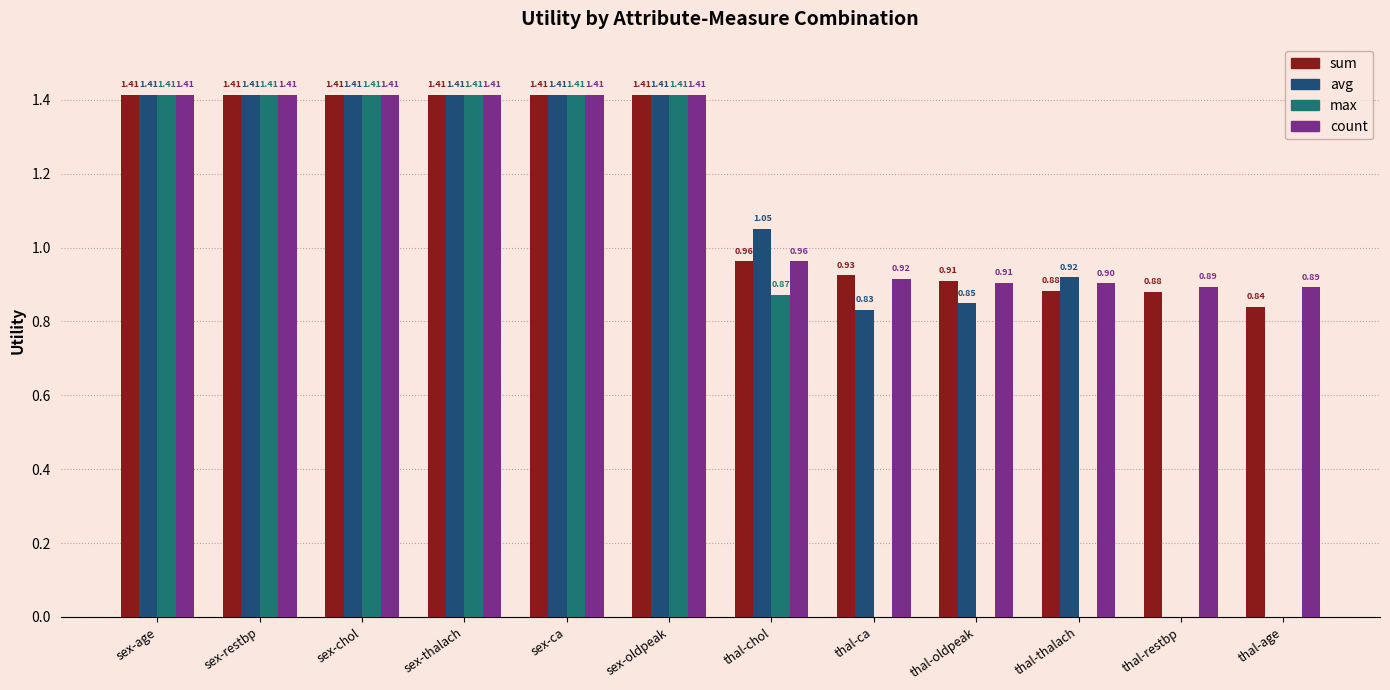

What is the total value across all series at sex-thalach?

5.7